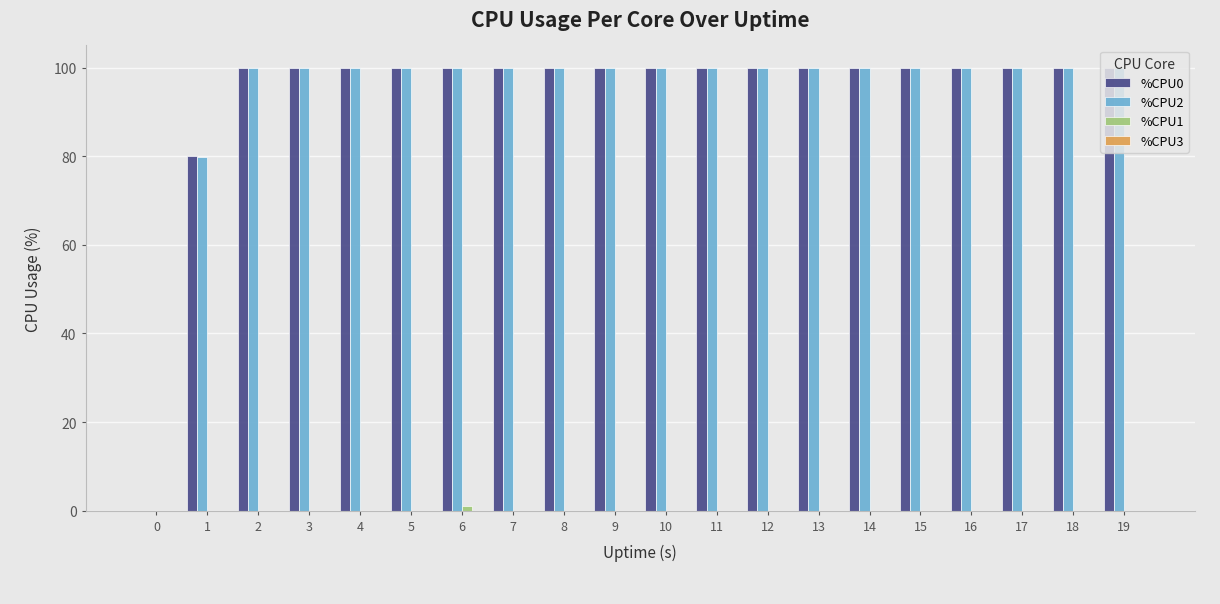

Where is %CPU2 nearest to the value 50?

1